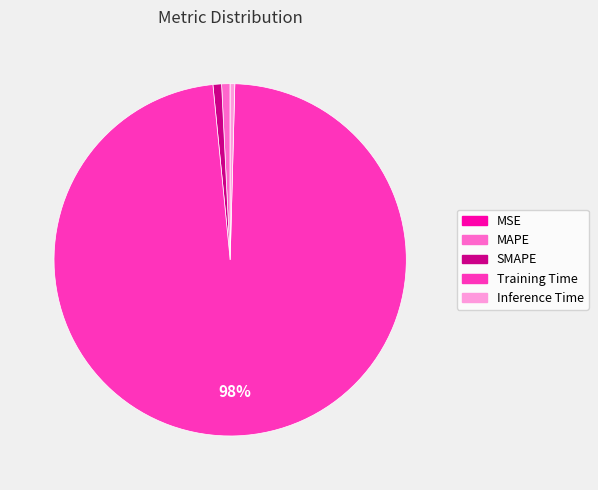

Is Training Time the majority of the pie?

Yes